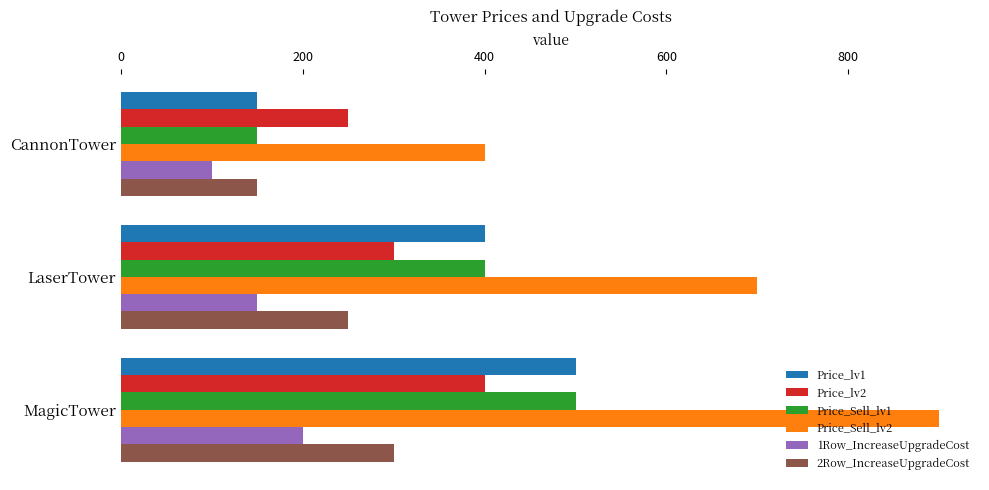

Rank the categories by 2Row_IncreaseUpgradeCost value from highest to lowest.

MagicTower, LaserTower, CannonTower